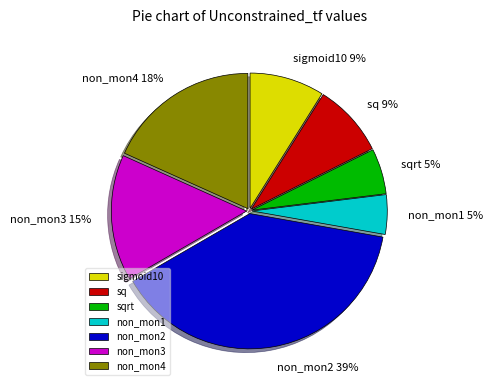

Do non_mon3 and non_mon4 together represent more than half of the pie?

No